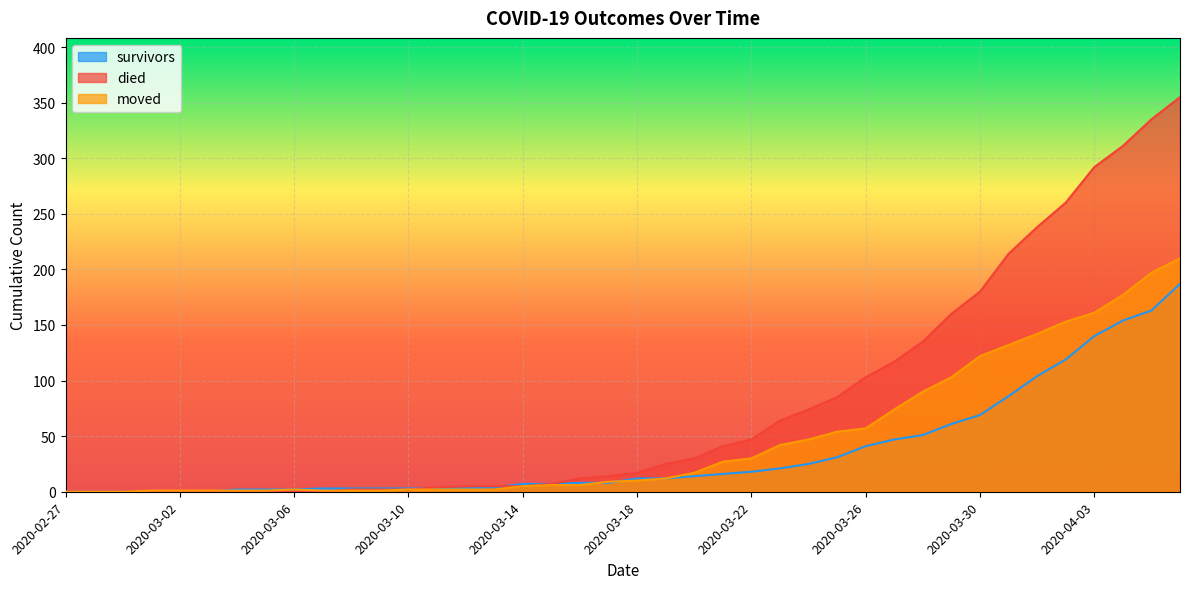

What is the label of the 10th point from the left?

2020-03-07